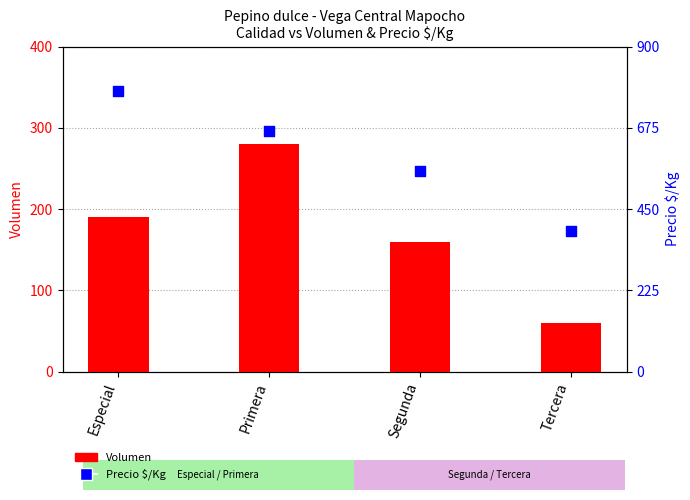

Which series has the largest total across all categories?

Precio $/Kg